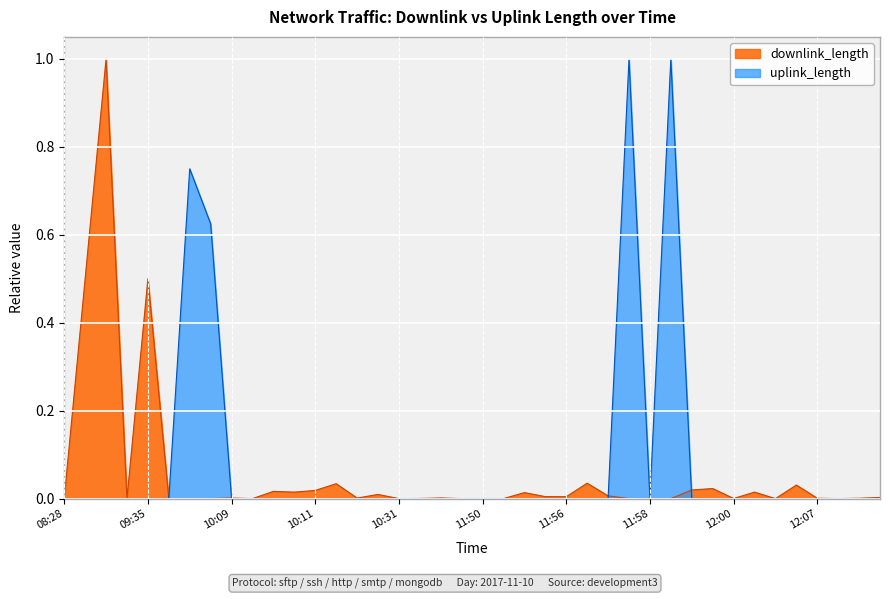

Reading left to right, what are all the values shown in this chart?

downlink_length: 0.0	0.5	1.0	0.0	0.5	0.0	0.0	0.0	0.0	0.0	0.0	0.0	0.0	0.0	0.0	0.0	0.0	0.0	0.0	0.0	0.0	0.0	0.0	0.0	0.0	0.0	0.0	0.0	0.0	0.0	0.0	0.0	0.0	0.0	0.0	0.0	0.0	0.0	0.0	0.0
uplink_length: 0.0	0.0	0.0	0.0	0.0	0.0	0.8	0.6	0.0	0.0	0.0	0.0	0.0	0.0	0.0	0.0	0.0	0.0	0.0	0.0	0.0	0.0	0.0	0.0	0.0	0.0	0.0	1.0	0.0	1.0	0.0	0.0	0.0	0.0	0.0	0.0	0.0	0.0	0.0	0.0